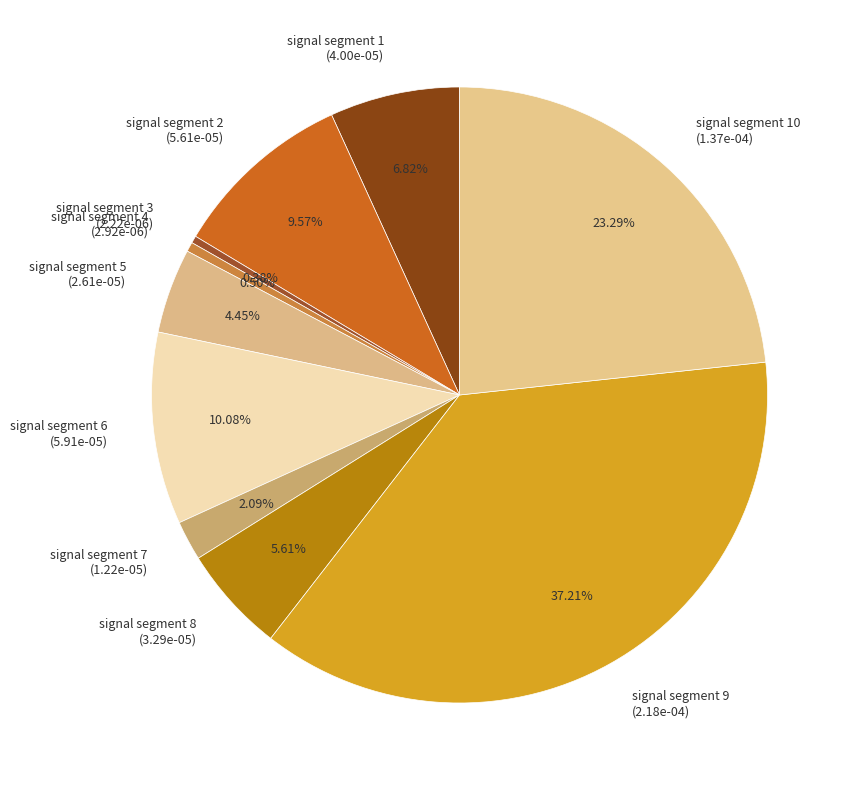

Is the sum of signal segment 8 (3.29e-05) and signal segment 2 (5.61e-05) greater than half?

No